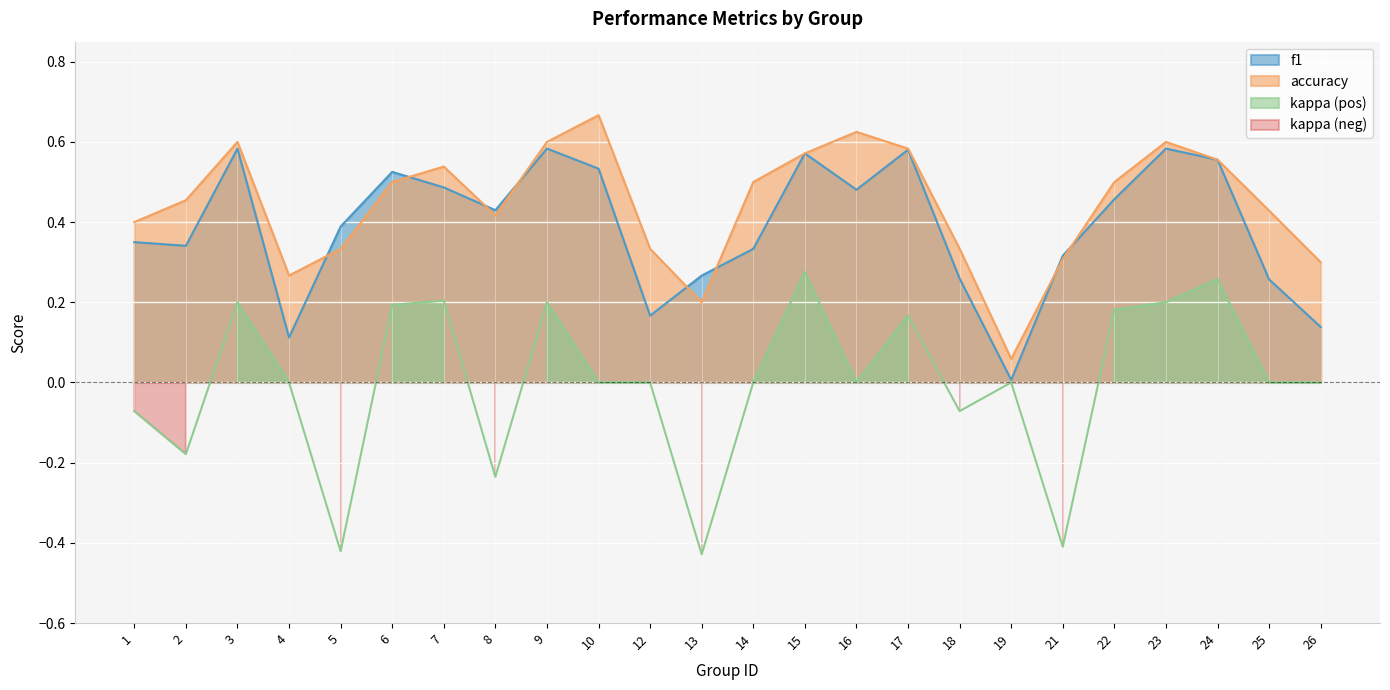

Reading left to right, what are all the values shown in this chart?

f1: 1=0.3	2=0.3	3=0.6	4=0.1	5=0.4	6=0.5	7=0.5	8=0.4	9=0.6	10=0.5	12=0.2	13=0.3	14=0.3	15=0.6	16=0.5	17=0.6	18=0.3	19=0.0	21=0.3	22=0.5	23=0.6	24=0.6	25=0.3	26=0.1
accuracy: 1=0.4	2=0.5	3=0.6	4=0.3	5=0.3	6=0.5	7=0.5	8=0.4	9=0.6	10=0.7	12=0.3	13=0.2	14=0.5	15=0.6	16=0.6	17=0.6	18=0.3	19=0.1	21=0.3	22=0.5	23=0.6	24=0.6	25=0.4	26=0.3
kappa: 1=-0.1	2=-0.2	3=0.2	4=0.0	5=-0.4	6=0.2	7=0.2	8=-0.2	9=0.2	10=0.0	12=0.0	13=-0.4	14=0.0	15=0.3	16=0.0	17=0.2	18=-0.1	19=0.0	21=-0.4	22=0.2	23=0.2	24=0.3	25=0.0	26=0.0